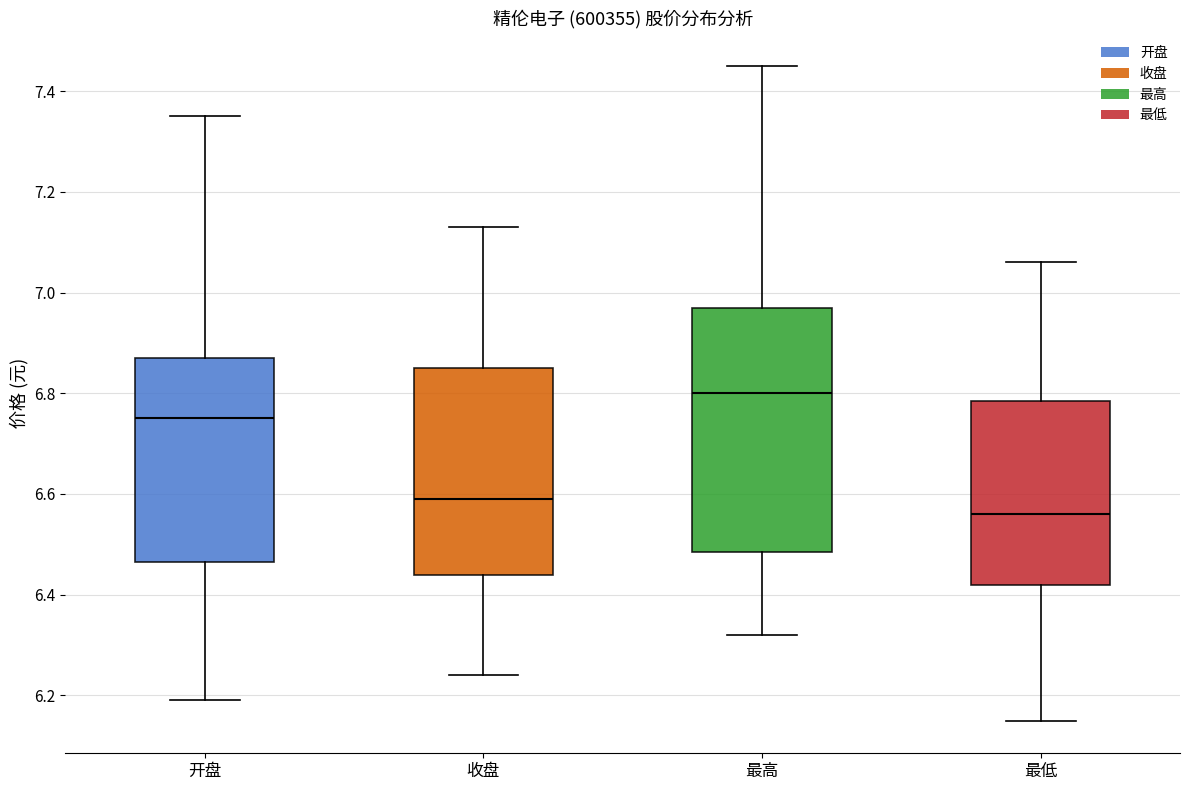

Which box has the highest median line?

最高